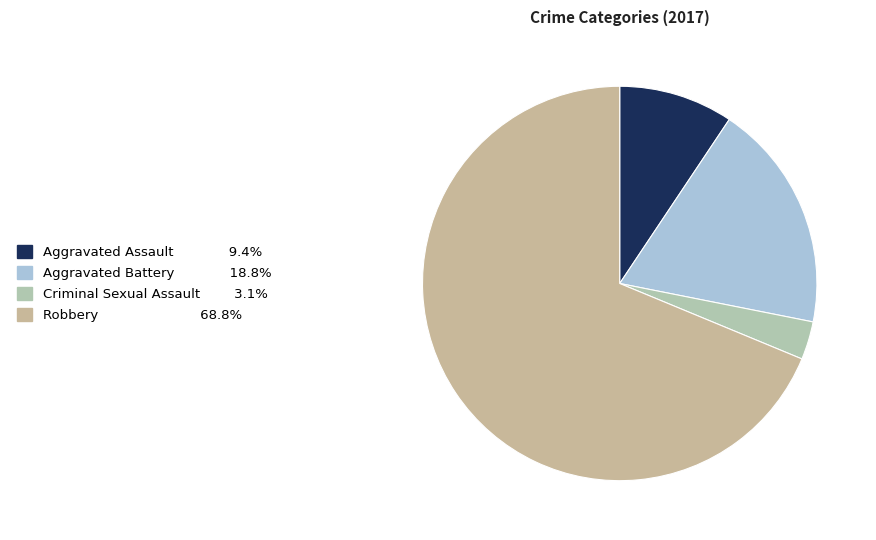

How many slices are in this pie chart?

4